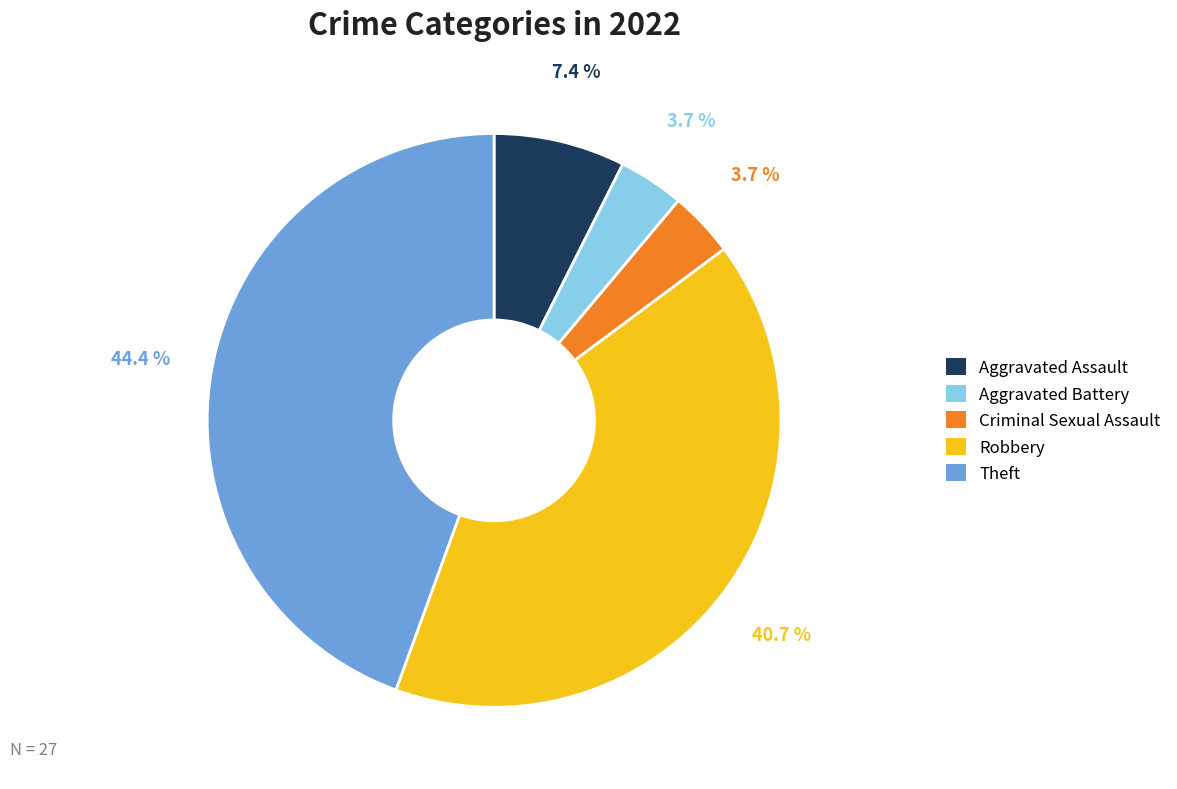

Is it true that Aggravated Assault is 7% of the pie?

True